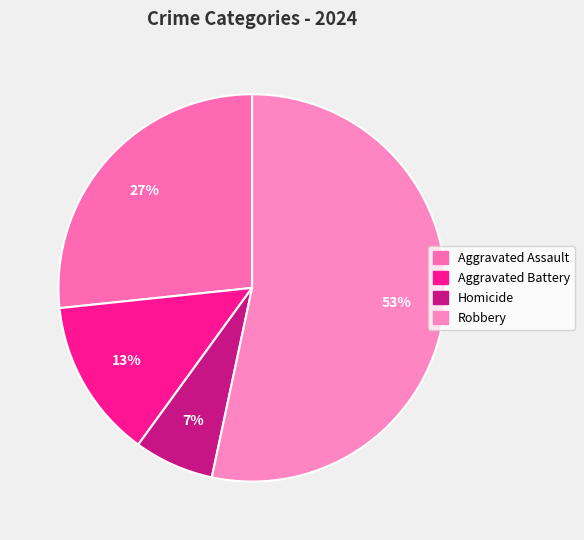

Which category has the biggest portion of the pie?

Robbery